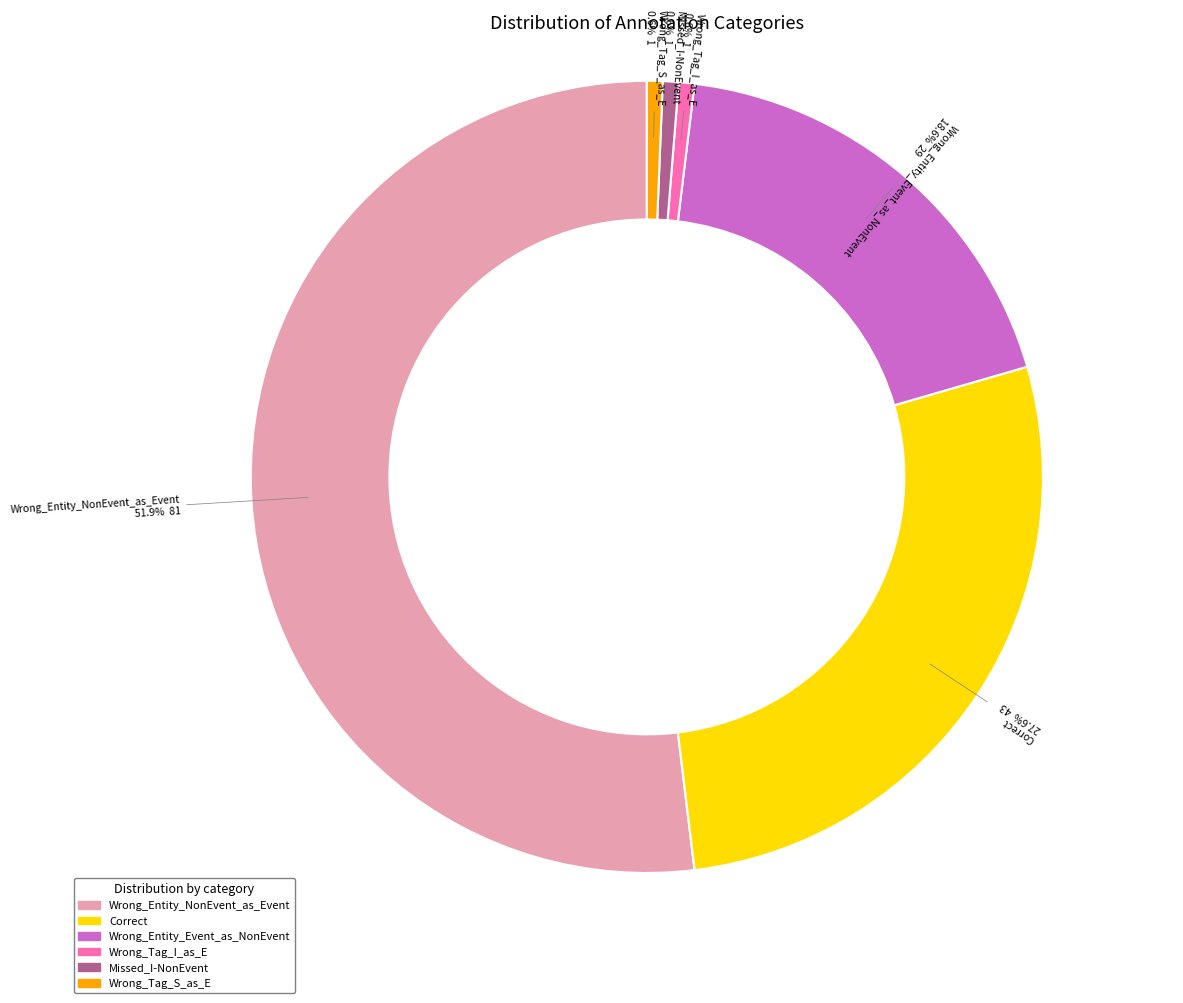

True or false: Wrong_Tag_S_as_E accounts for 1% of the total.

True